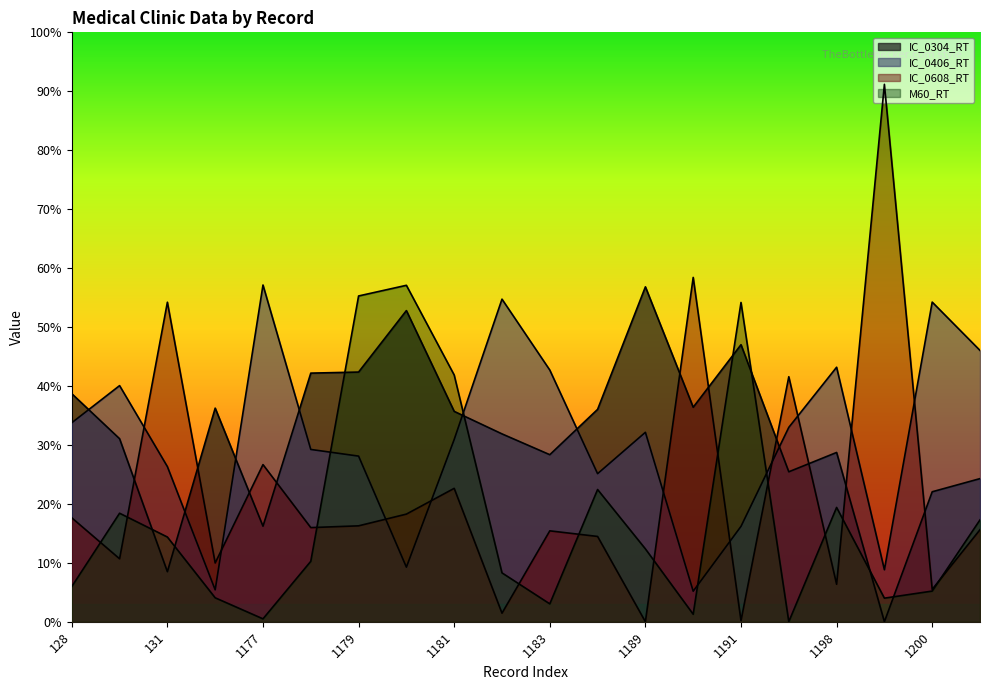

Which series has the widest spread of values?

IC_0608_RT